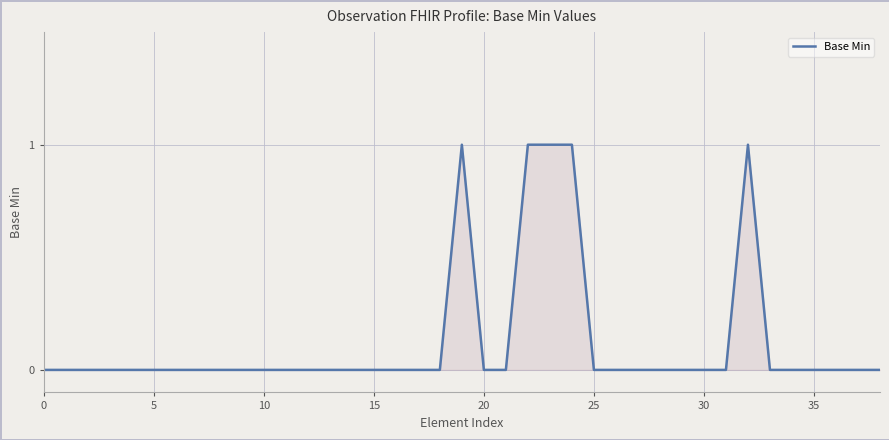

How many lines are shown in the chart?

1